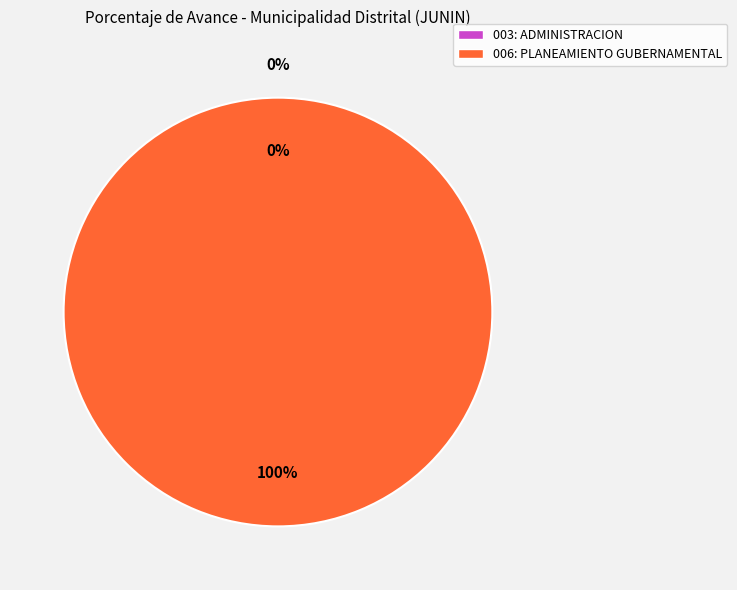

Combined, what portion of the pie is 006: PLANEAMIENTO GUBERNAMENTAL and 003: ADMINISTRACION?

100.0%